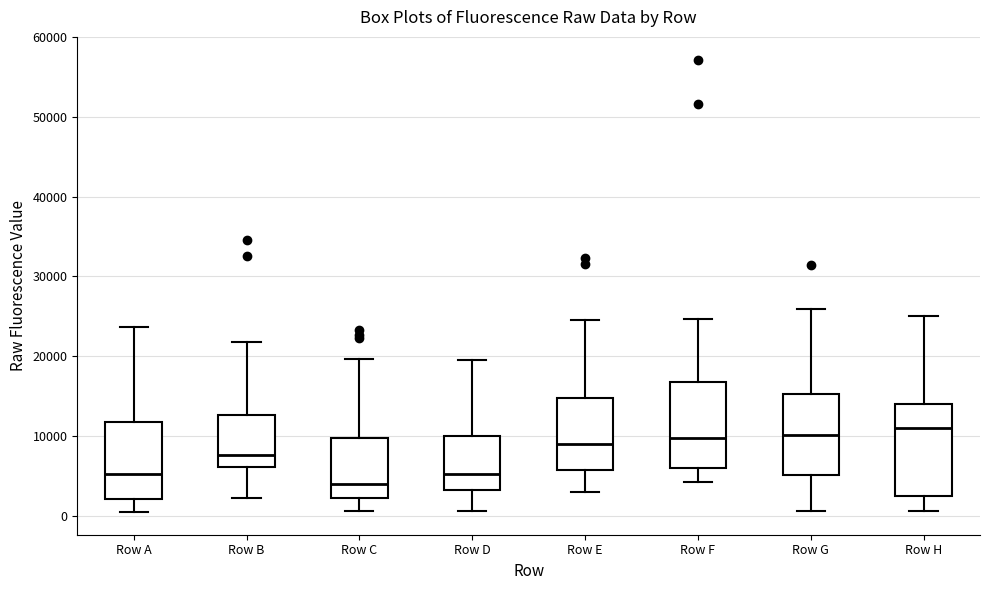

Reading left to right, read every box against the y-axis: the position of its median line, the range the box covers, and the ends of its whiskers. The values are not printed on the chart, so give them approximately, as read against the axis.

Row A: median 5000, box 2000 to 12000, whiskers 0 to 24000
Row B: median 8000, box 6000 to 13000, whiskers 2000 to 22000
Row C: median 4000, box 2000 to 10000, whiskers 1000 to 20000
Row D: median 5000, box 3000 to 10000, whiskers 1000 to 19000
Row E: median 9000, box 6000 to 15000, whiskers 3000 to 24000
Row F: median 10000, box 6000 to 17000, whiskers 4000 to 25000
Row G: median 10000, box 5000 to 15000, whiskers 1000 to 26000
Row H: median 11000, box 2000 to 14000, whiskers 1000 to 25000